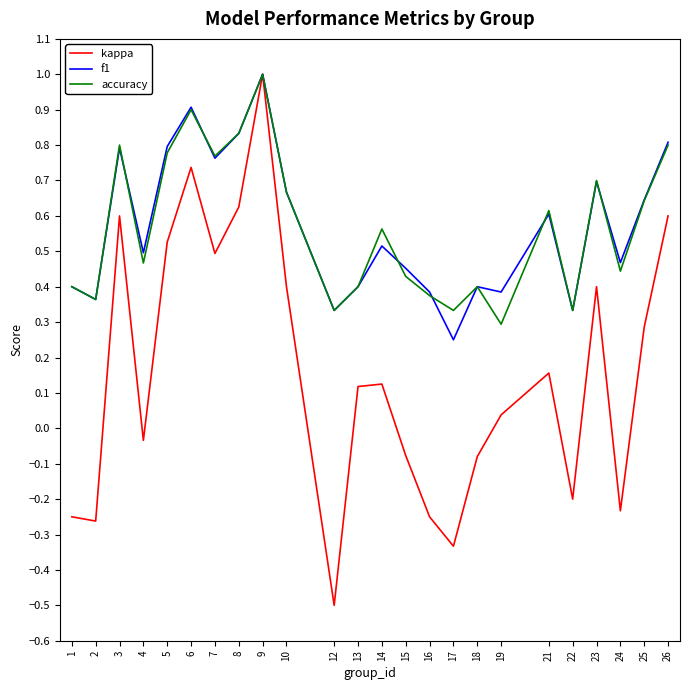

What are all the series names shown in the legend?

kappa, f1, accuracy